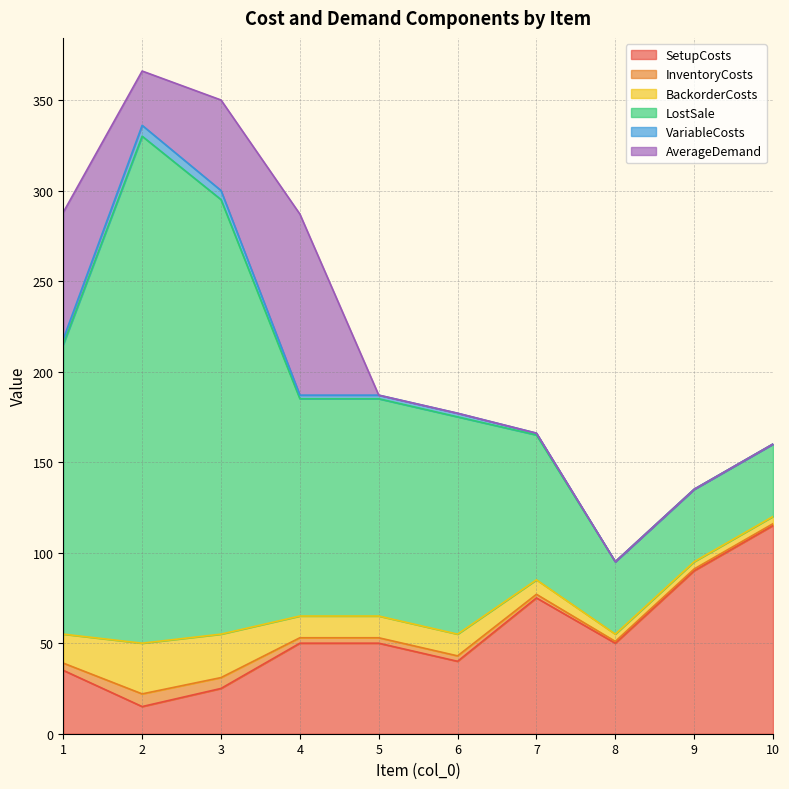

What is the difference between the maximum and second lowest values in the VariableCosts series?

6